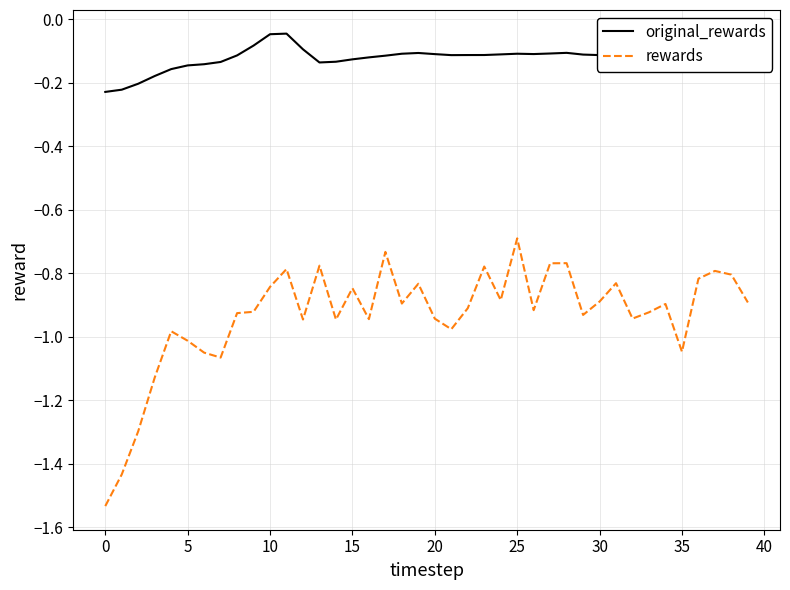

Which series has the largest range (max minus min)?

rewards